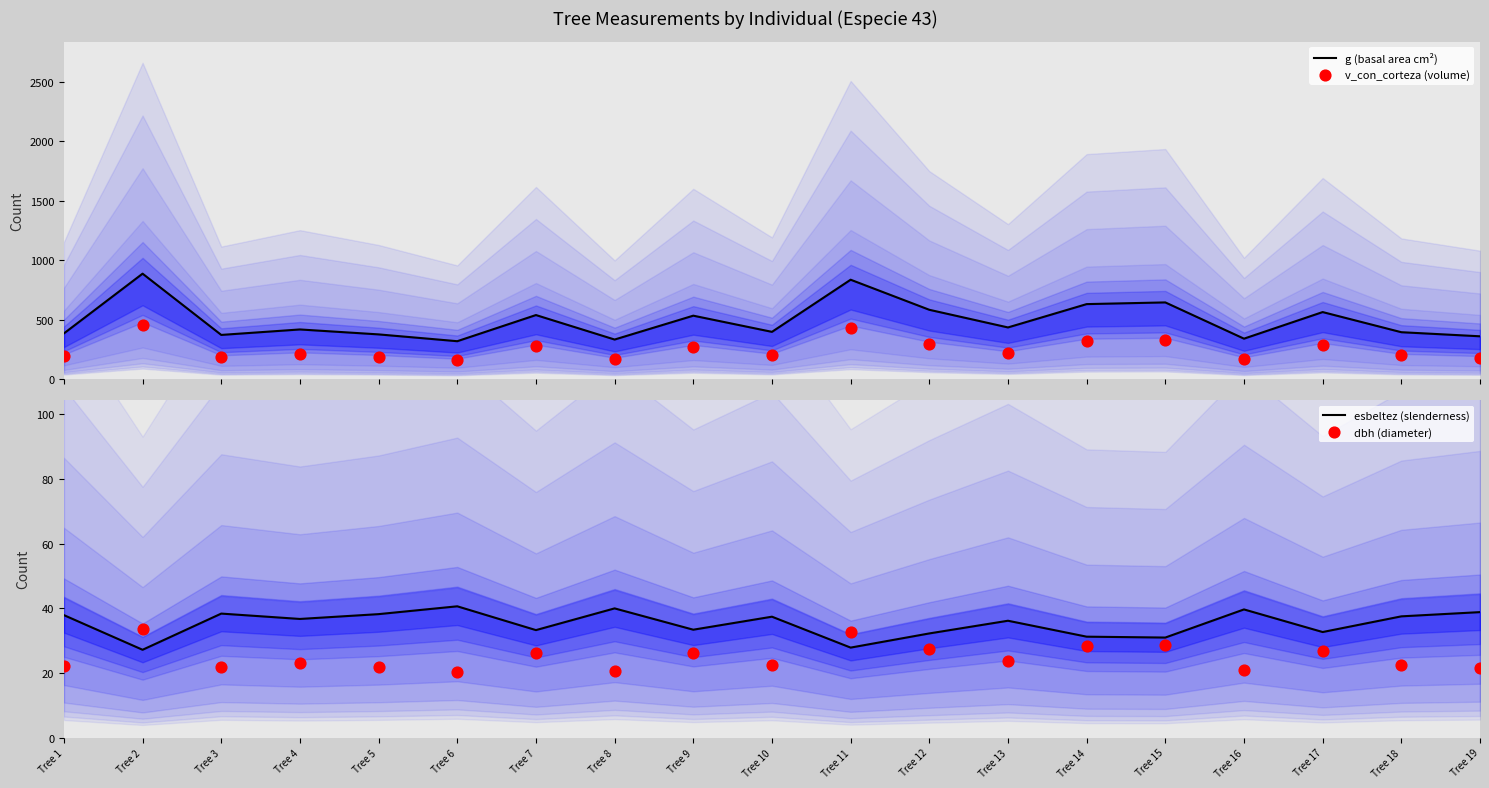

What are all the series names shown in the legend?

g (basal area cm²), v_con_corteza (volume), esbeltez (slenderness), dbh (diameter)